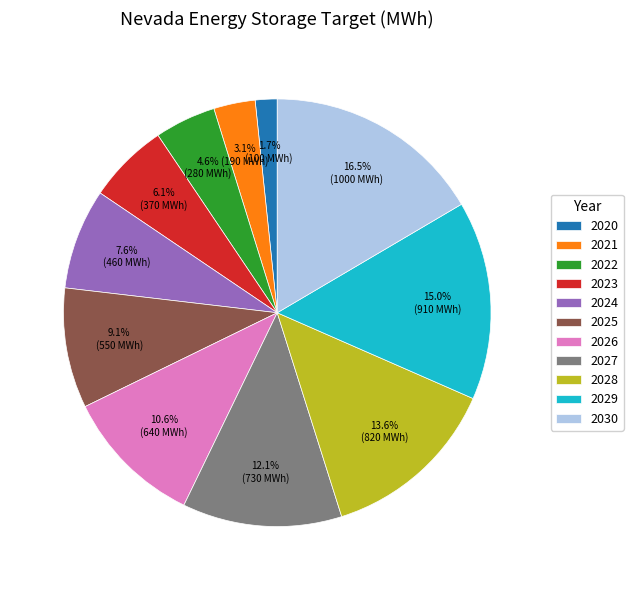

Rank the categories by value from highest to lowest.

2030, 2029, 2028, 2027, 2026, 2025, 2024, 2023, 2022, 2021, 2020